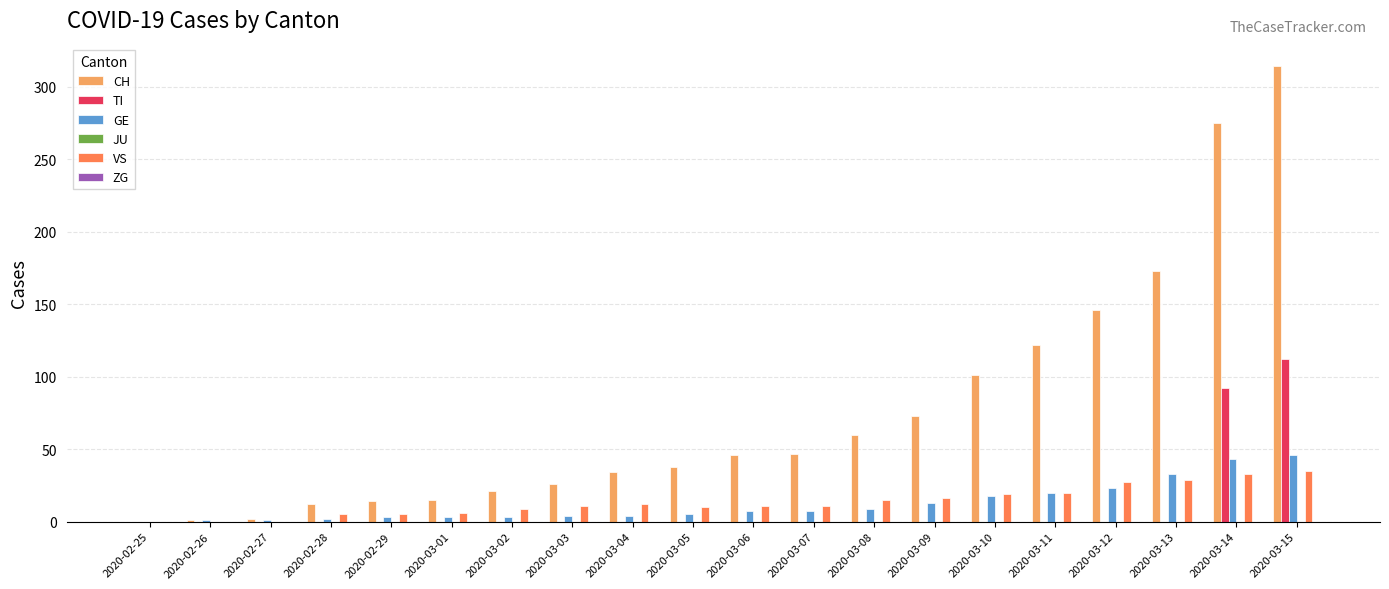

Between 2020-02-28 and 2020-03-08, which series saw the biggest shift?

CH